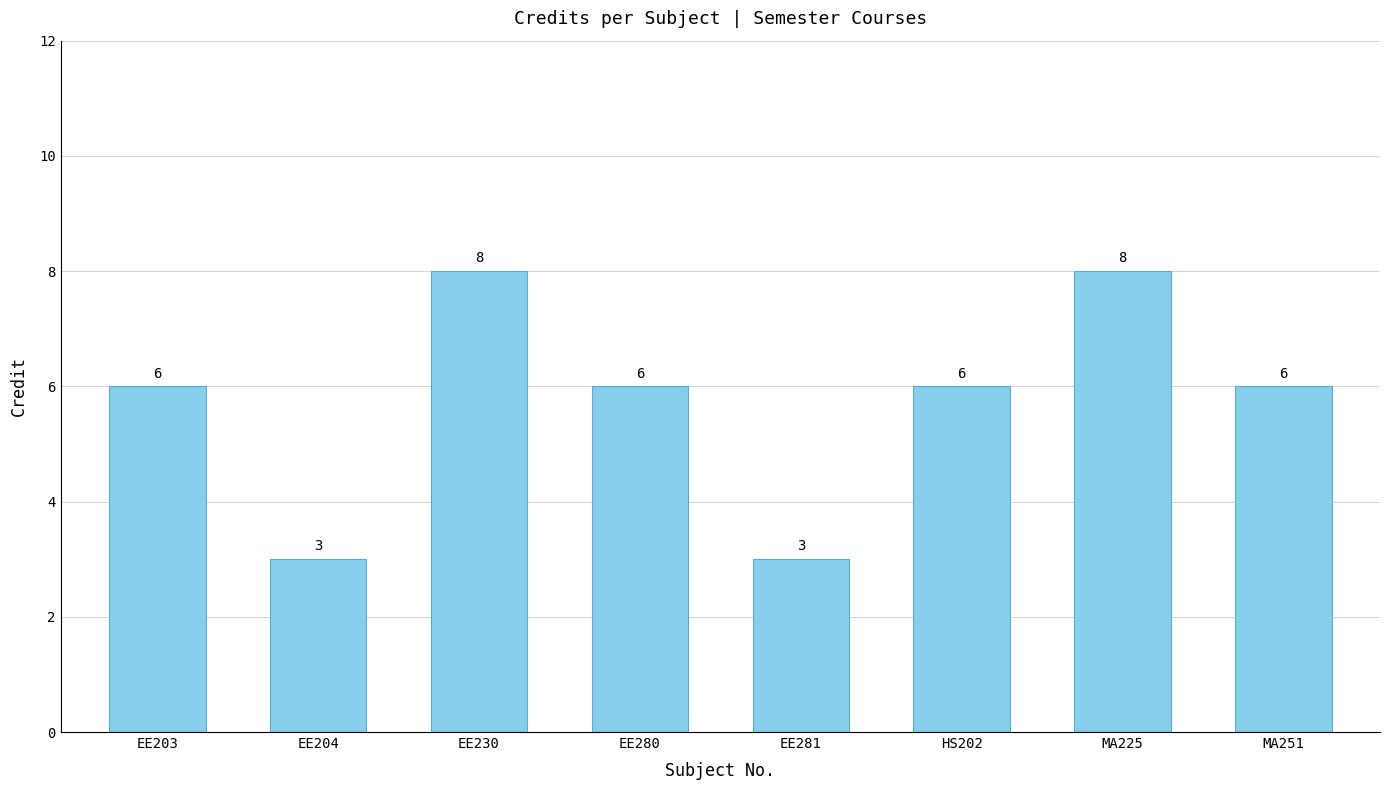

What is the difference between the second highest and second lowest values?

5